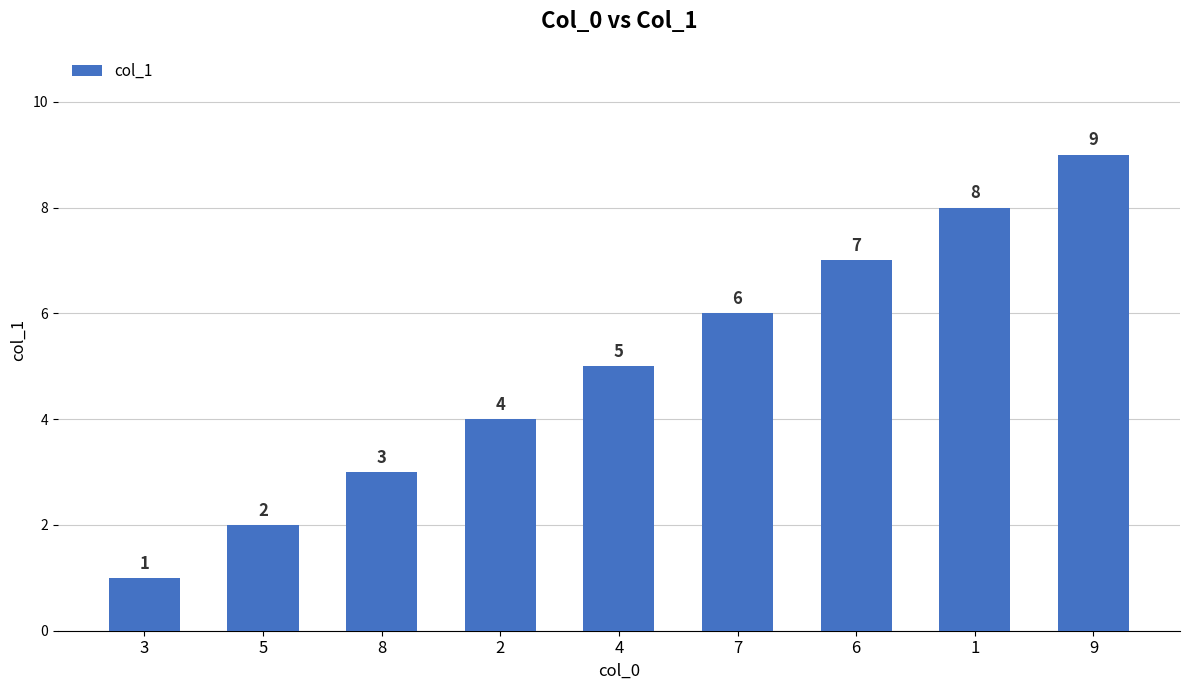

What is the maximum value shown in the chart?

9